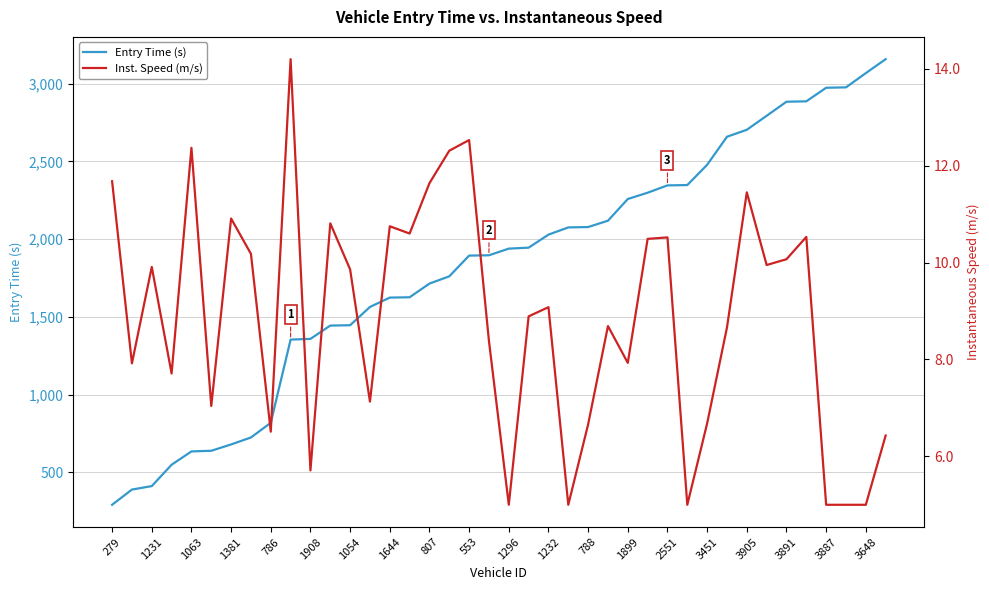

List the series in order of their peak value, highest first.

Entry Time (s), Inst. Speed (m/s)